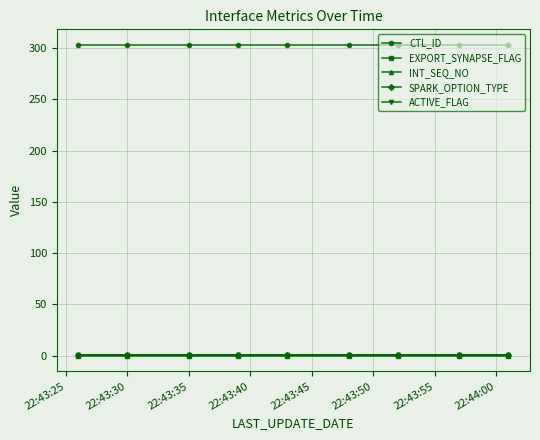

At which label does SPARK_OPTION_TYPE reach its peak?

22:43:25